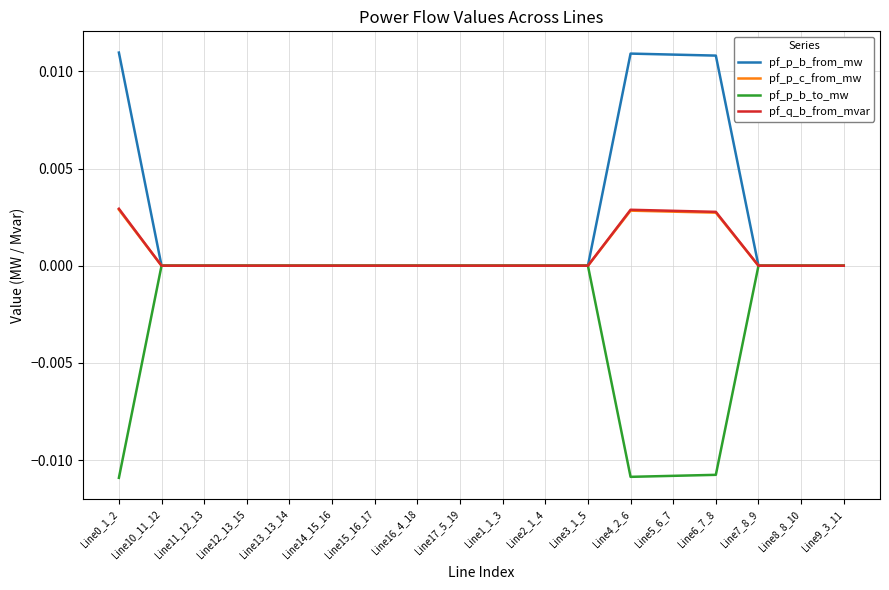

The pf_p_c_from_mw series shows -0.0 at Line7_8_9. True or false?

True